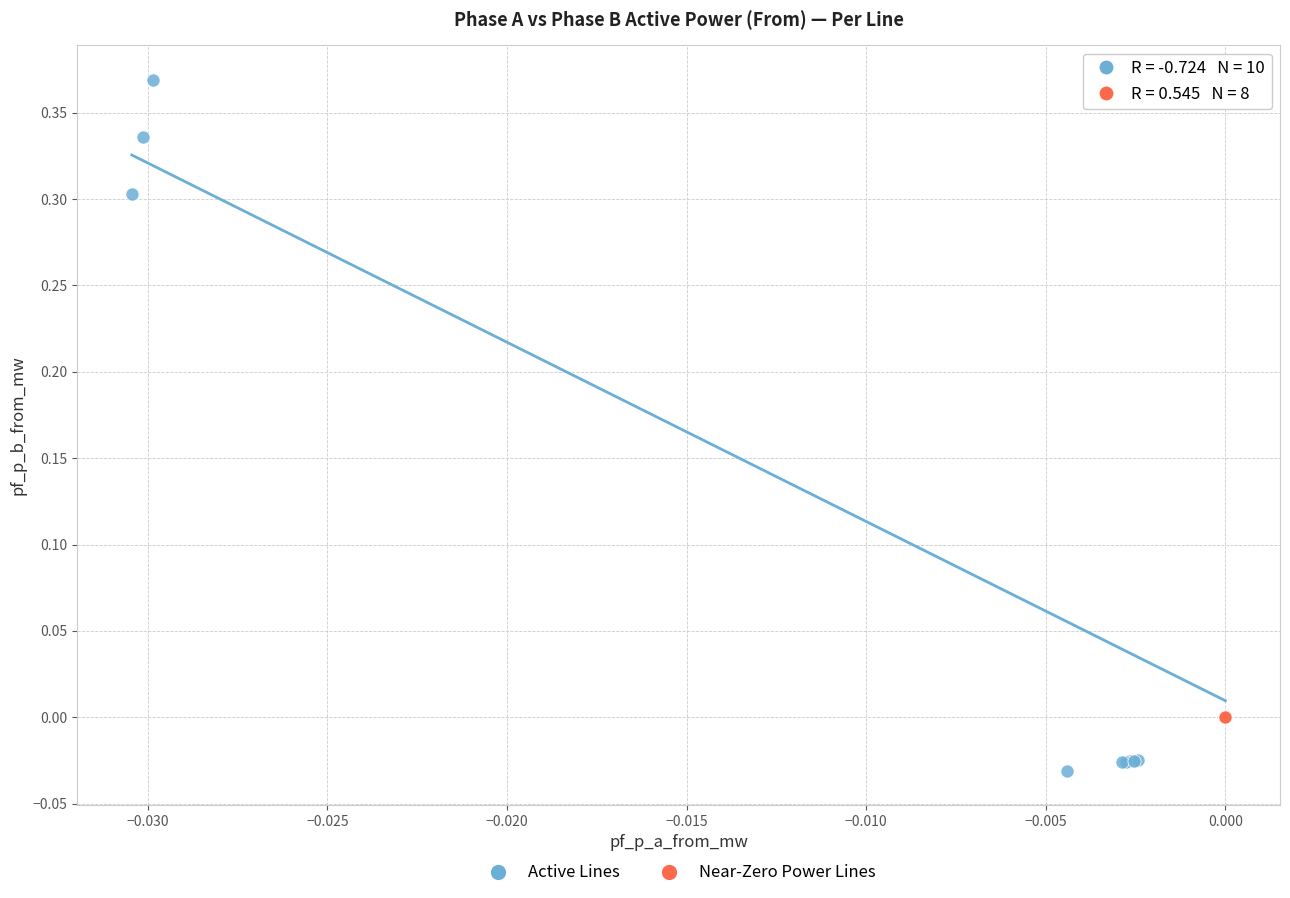

Which series has the largest Y range (max minus min)?

Active Lines